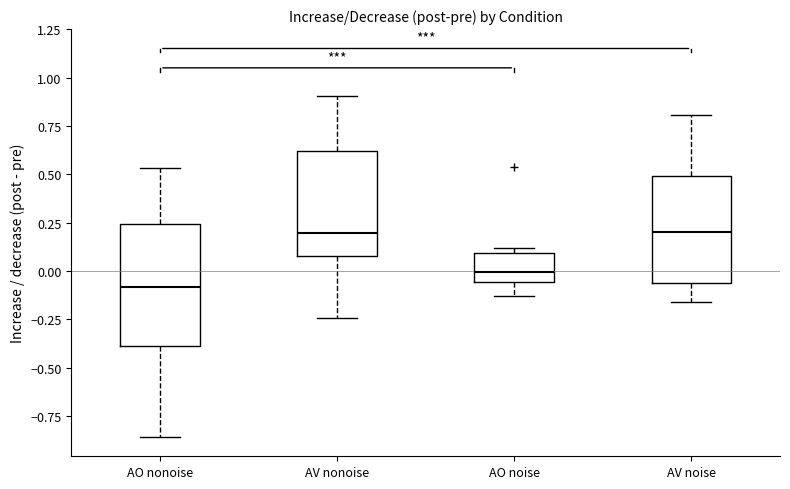

Reading left to right, transcribe this box plot: for each box, give where its median line is, the range the box spans, and where its two whiskers end, as read against the y-axis. The values are not printed on the chart, so give them approximately, as read against the axis.

AO nonoise: median -0.10, box -0.40 to 0.25, whiskers -0.85 to 0.55
AV nonoise: median 0.20, box 0.10 to 0.60, whiskers -0.25 to 0.90
AO noise: median 0.00, box -0.05 to 0.10, whiskers -0.15 to 0.10 (just above the box's upper edge)
AV noise: median 0.20, box -0.05 to 0.50, whiskers -0.15 to 0.80